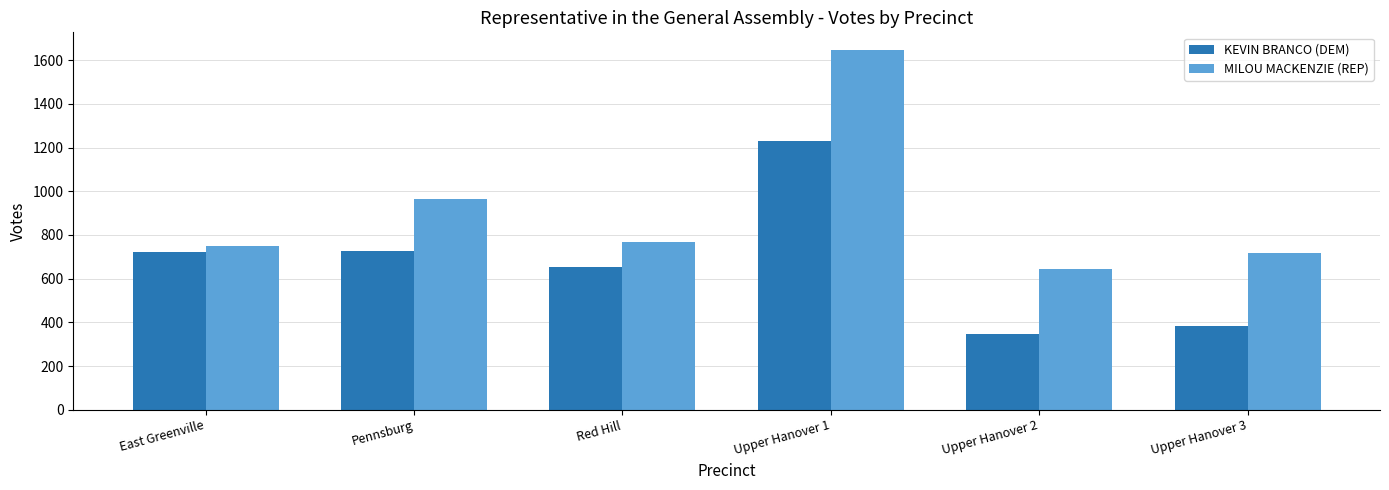

Read the MILOU MACKENZIE (REP) value at East Greenville, to the nearest 100.

700